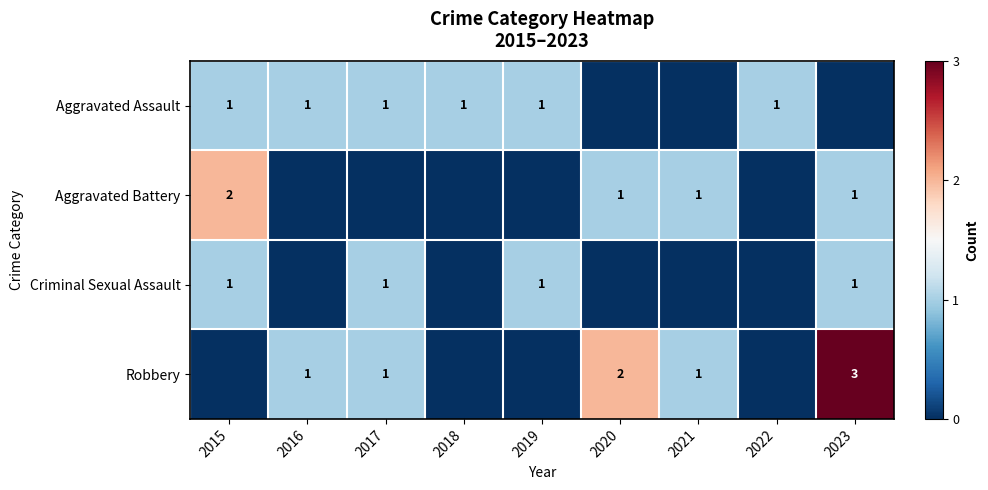

The value of Aggravated Assault at 2018 is 1. True or false?

True